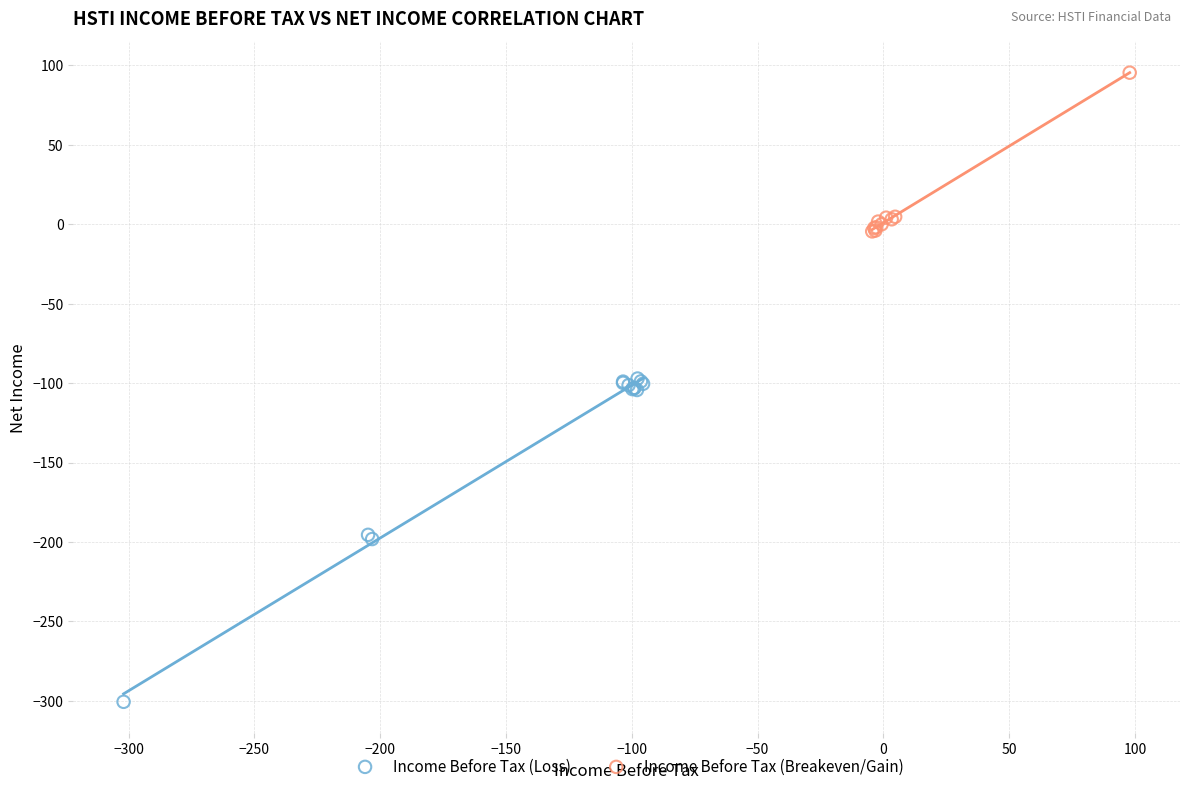

What are all the series names shown in the legend?

Income Before Tax (Loss), Income Before Tax (Breakeven/Gain)